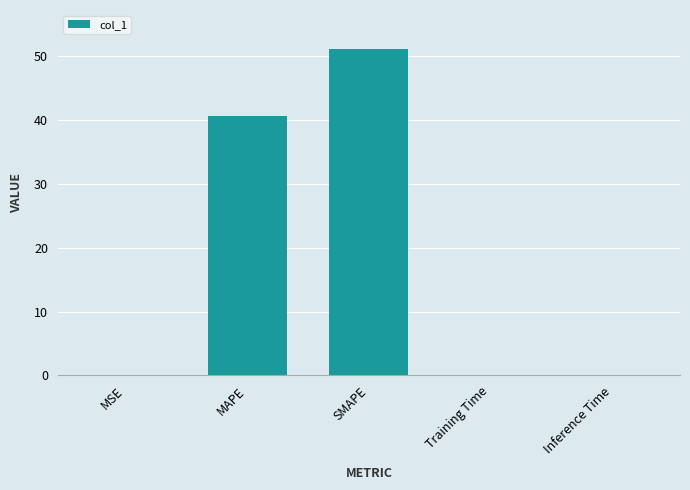

Is it true that the value at SMAPE is 81.6?

False